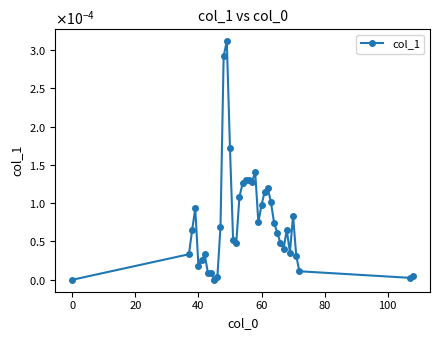

True or false: the data has more than 0 interior local peaks.

True